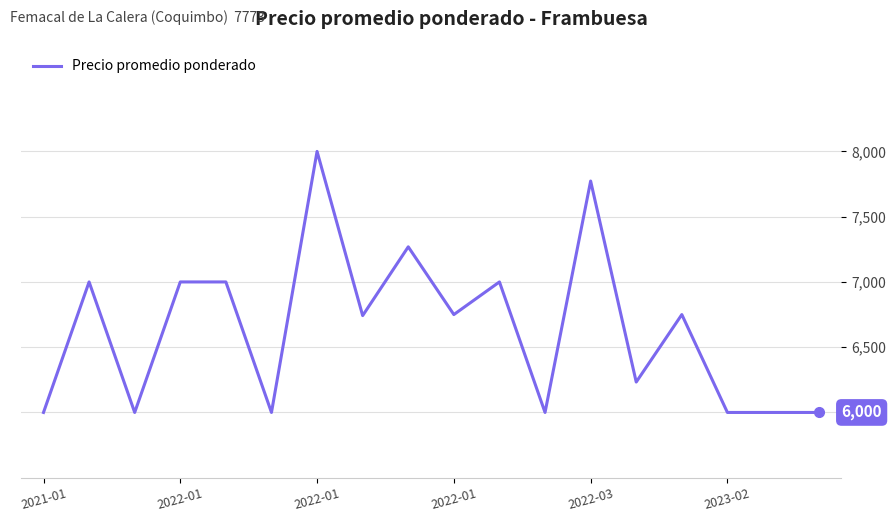

What is the maximum value shown in the chart?

8000